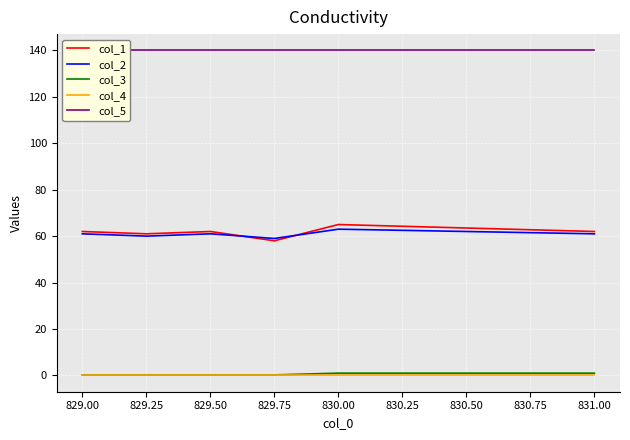

True or false: col_1 and col_3 cross at least once.

False